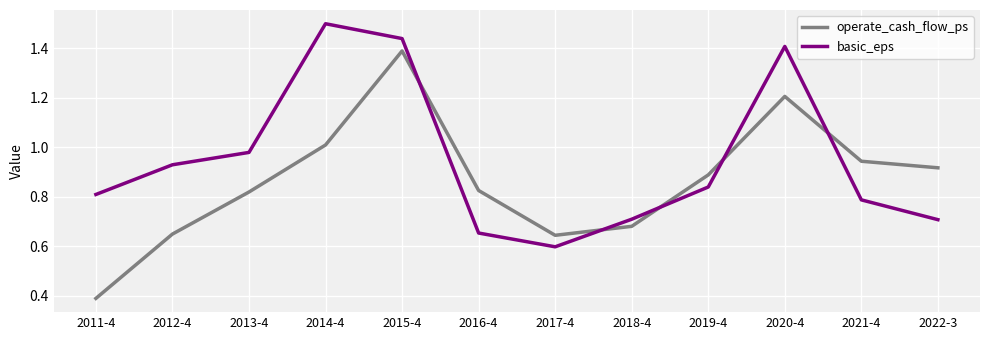

In operate_cash_flow_ps, how many points are higher than both neighbors (excluding endpoints)?

2